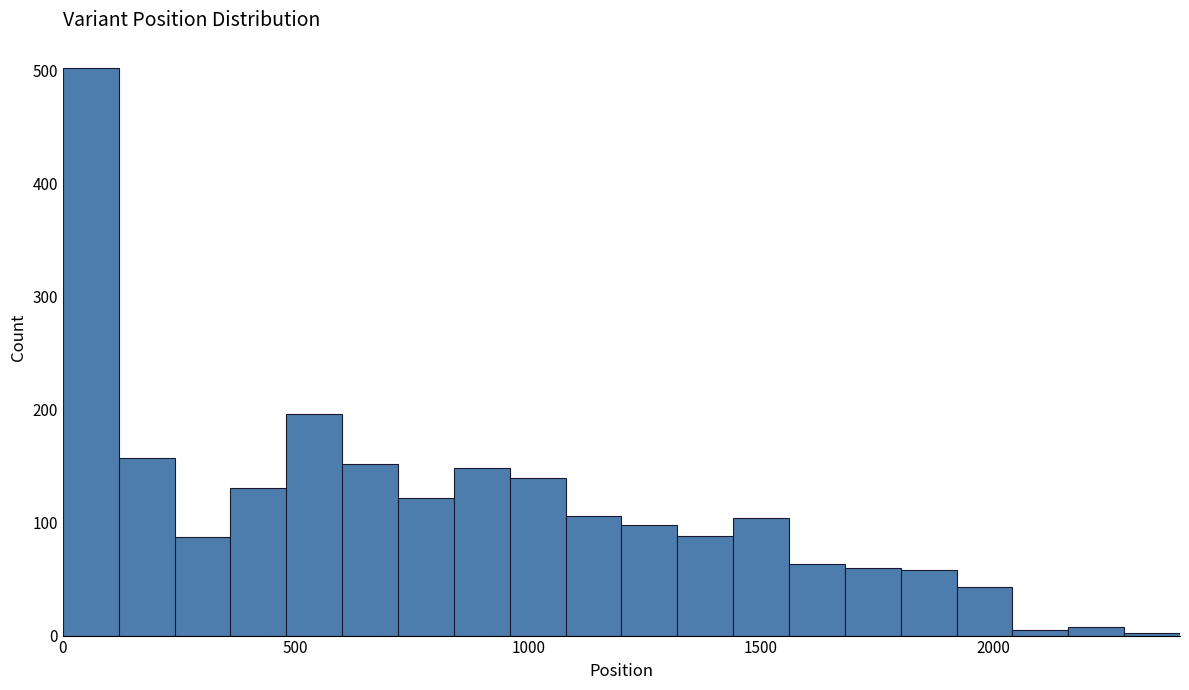

Around what value on the x-axis is the tallest bar? Give the approximate position of its centre, as read against the axis.

50